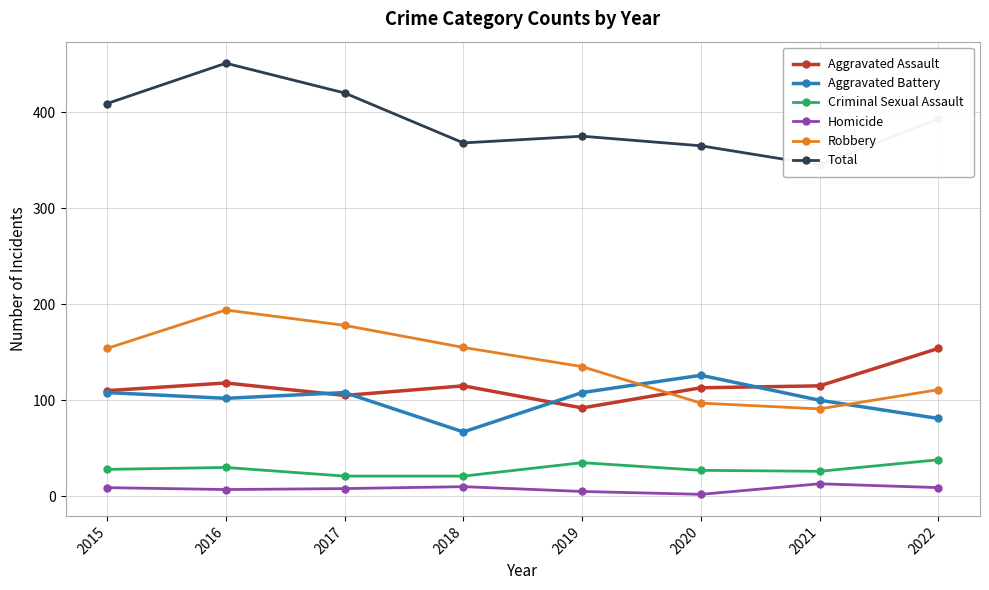

Which series changed the most between 2015 and 2020?

Robbery